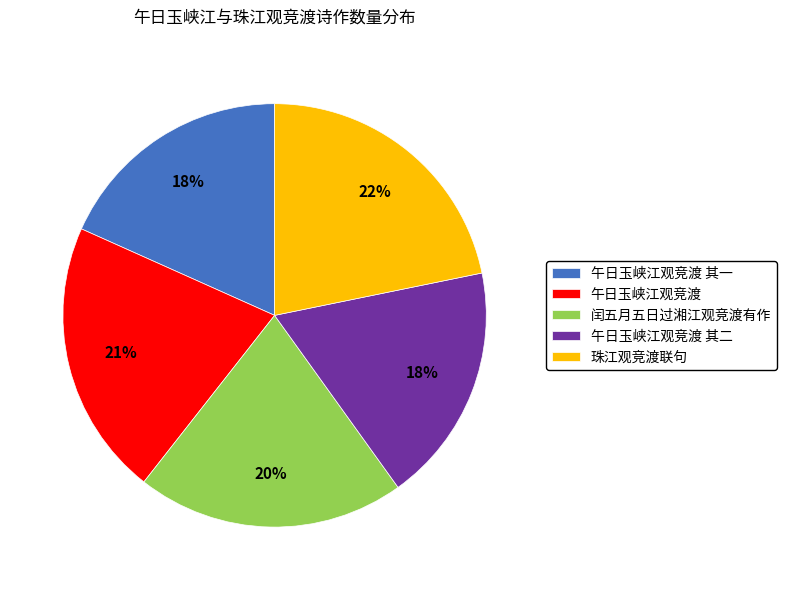

To the nearest percent, what is the combined percentage of 午日玉峡江观竞渡 and 午日玉峡江观竞渡 其二?

39%